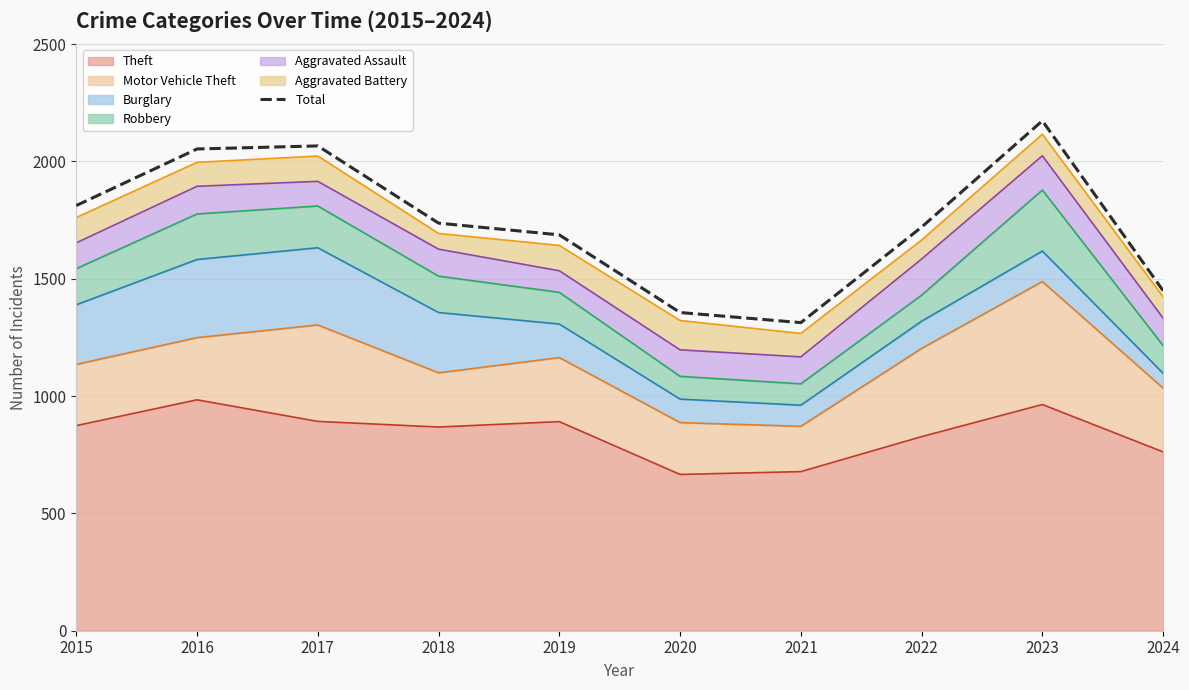

List the labels in order of value, smallest first.

2021, 2020, 2024, 2019, 2022, 2018, 2015, 2016, 2017, 2023